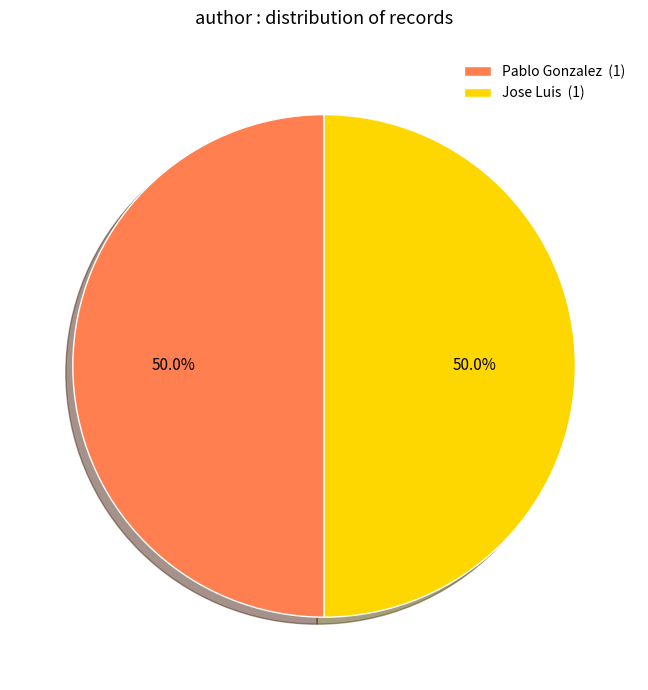

What is the ratio of the value at Jose Luis (1) to the value at Pablo Gonzalez (1)?

1.0